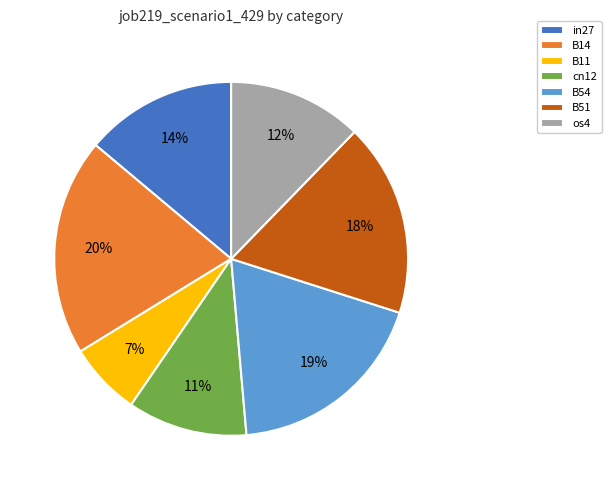

True or false: os4 accounts for 19% of the total.

False